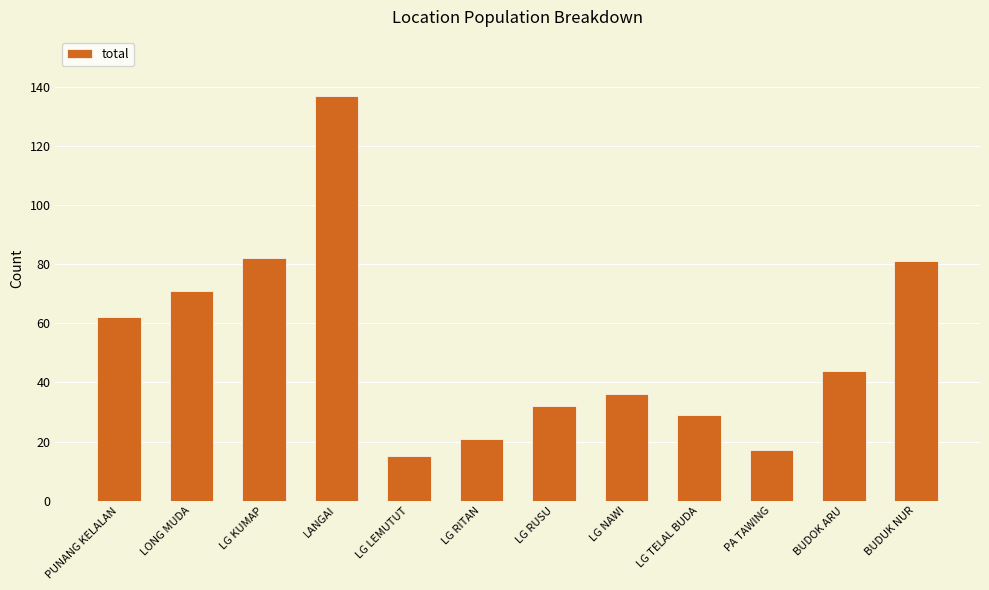

Does the chart contain stacked bars?

No